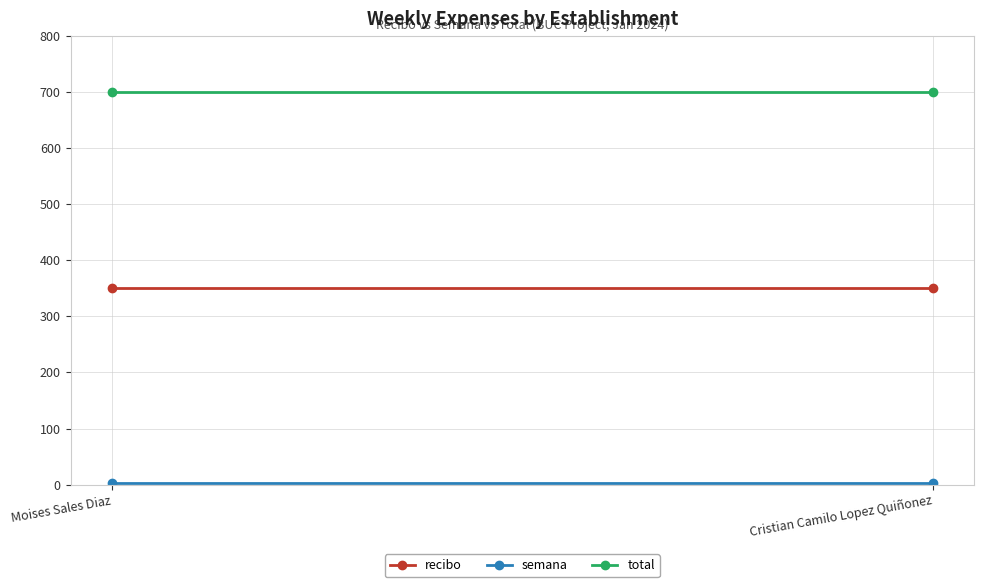

Rank the series by their maximum value, from highest to lowest.

total, recibo, semana